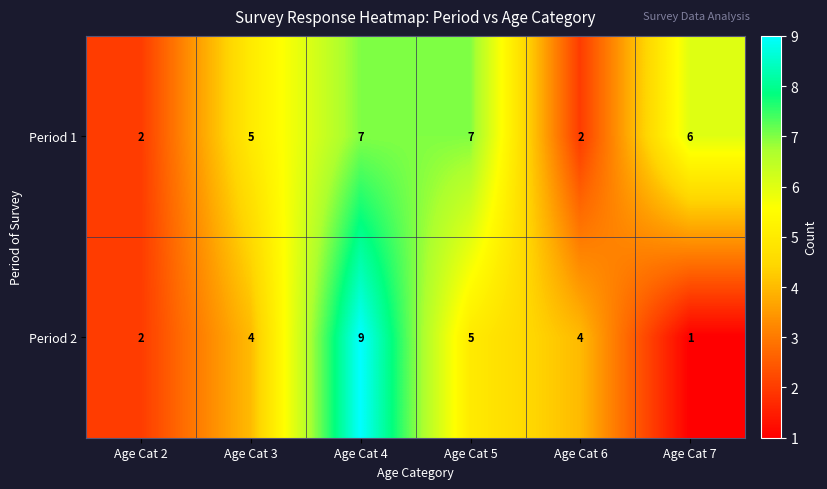

True or false: Period 2 has a value of 2 at Age Cat 3.

False